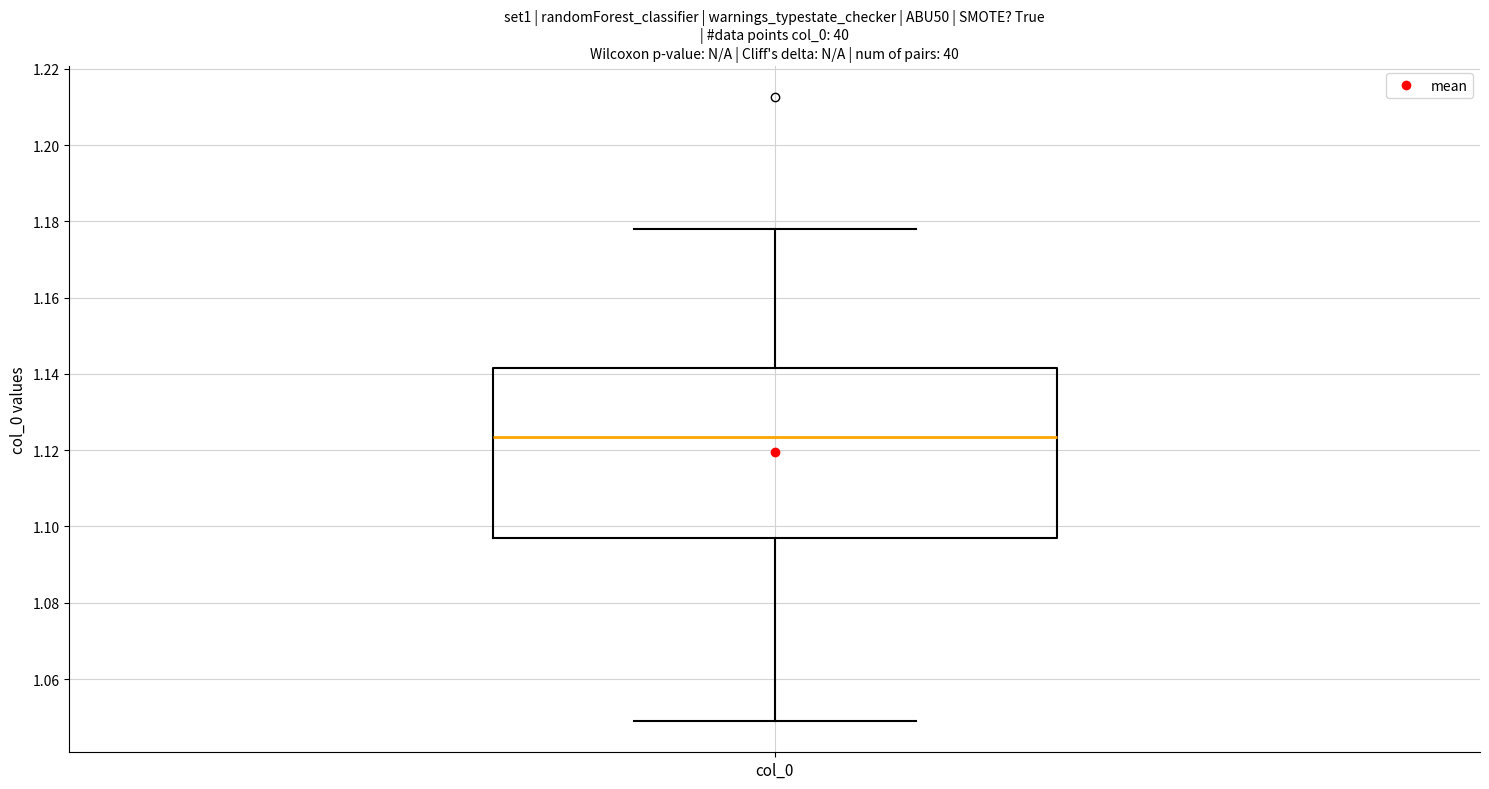

Where is the upper edge of the box for col_0 on the y-axis? The values are not printed on the chart, so give them approximately, as read against the axis.

1.142